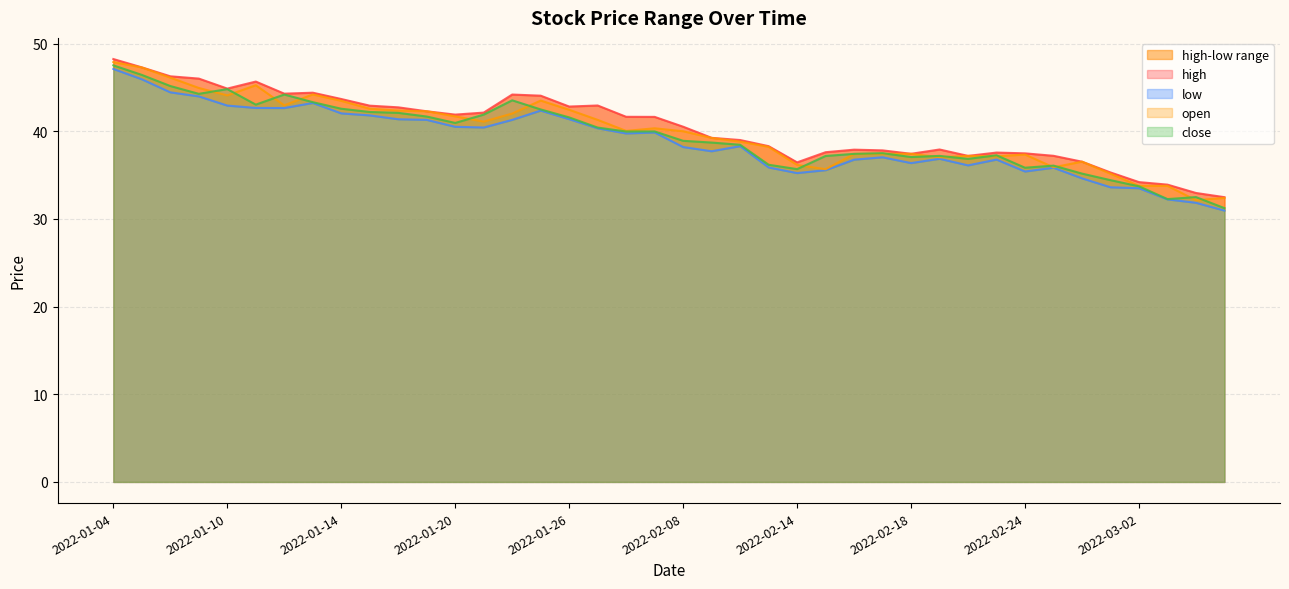

How many lines are shown in the chart?

4